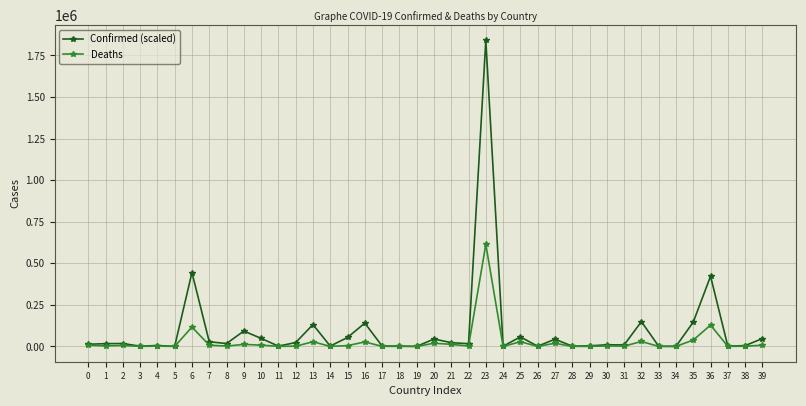

Rank the series by their maximum value, from highest to lowest.

Confirmed (scaled), Deaths